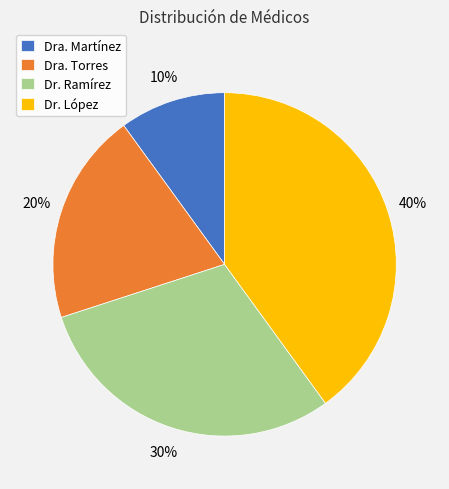

To the nearest percent, what percentage of the pie is Dra. Torres?

20%